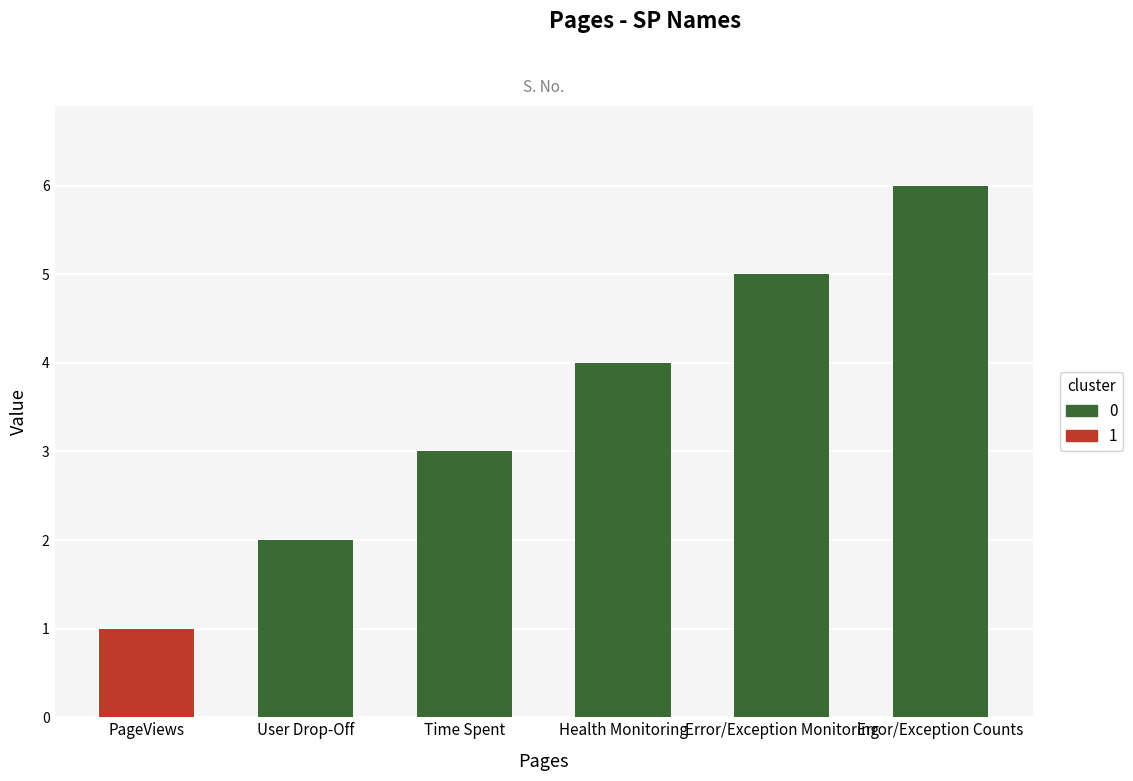

What position from the left is User Drop-Off?

2